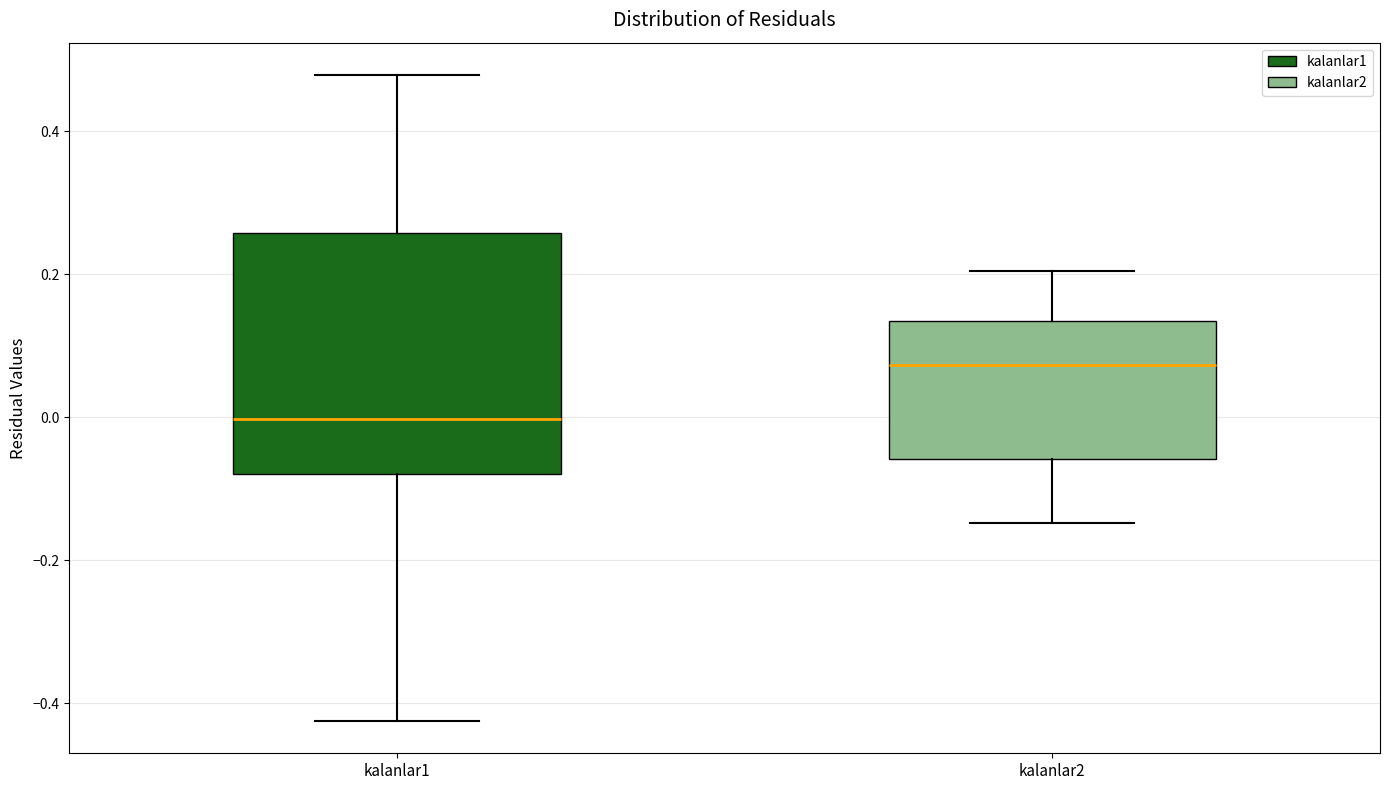

Which box has the highest median line?

kalanlar2